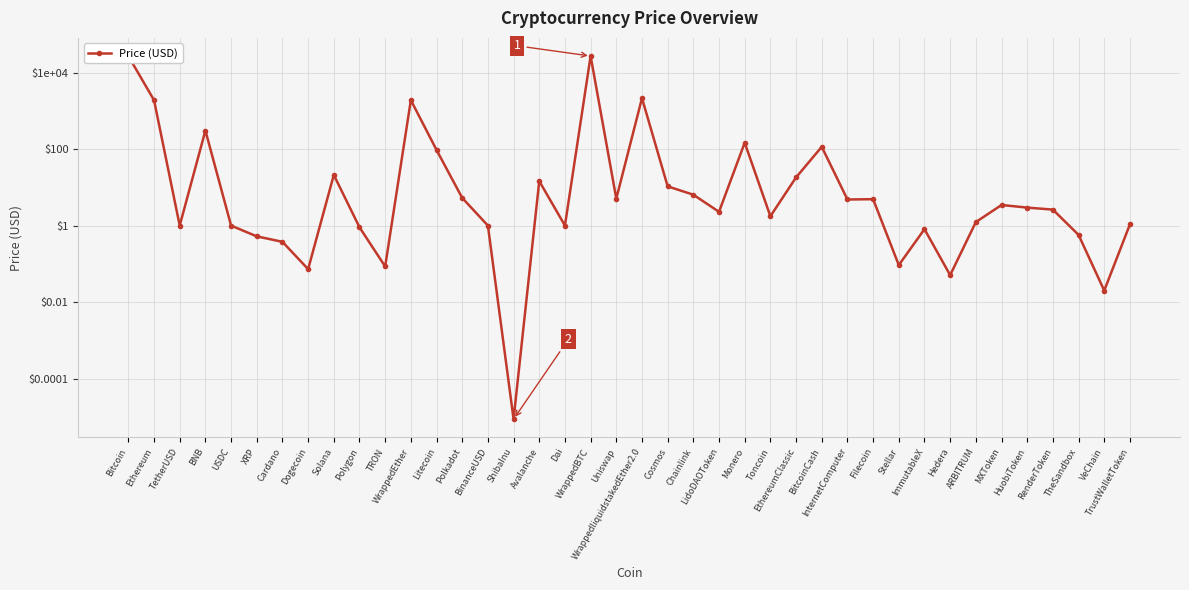

What is the label of the 7th point from the right?

ARBITRUM